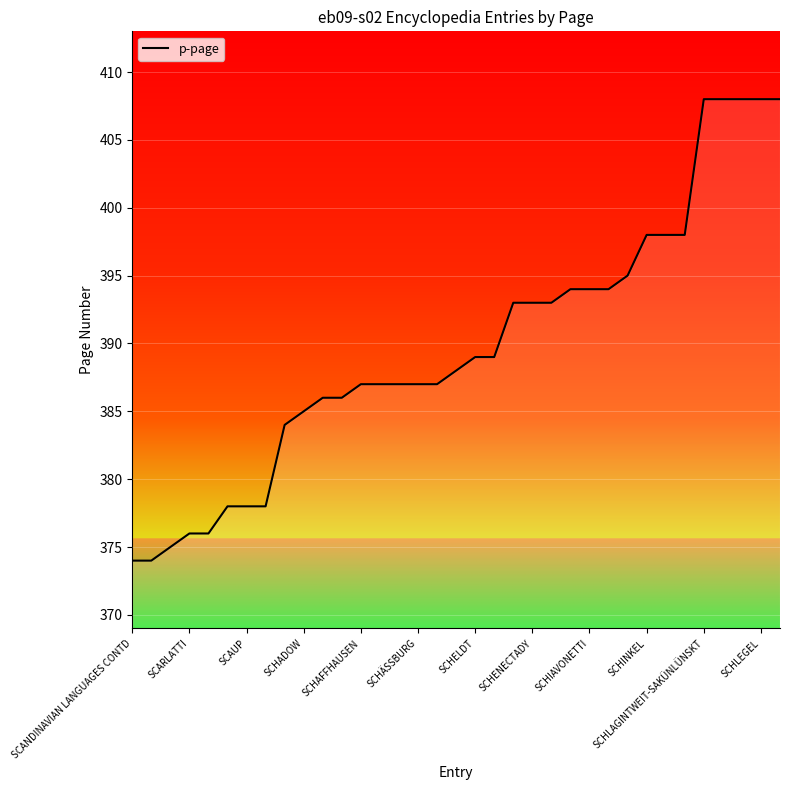

What is the greatest value displayed?

408